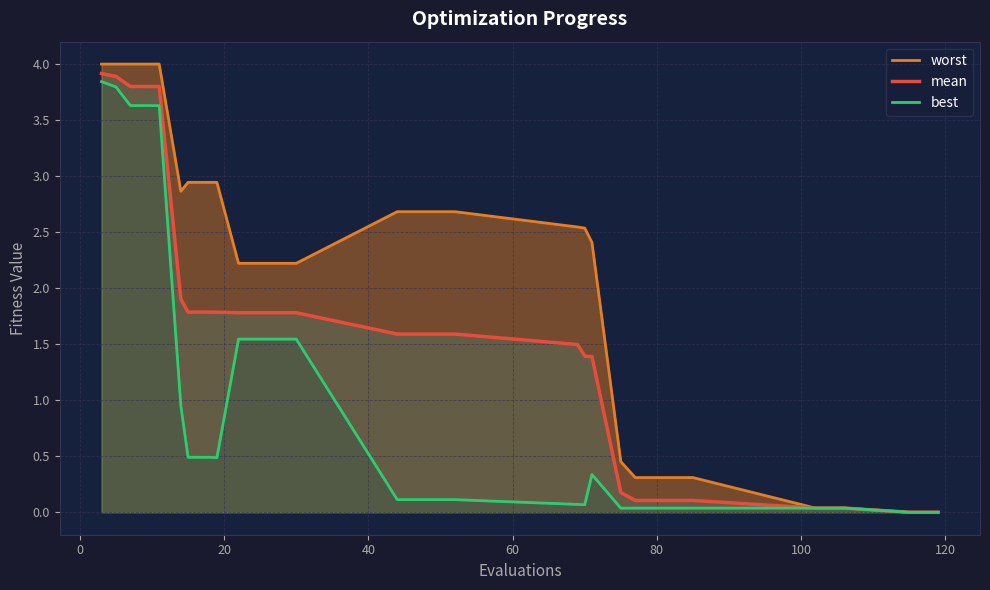

Rank the series by their maximum value, from highest to lowest.

worst, mean, best